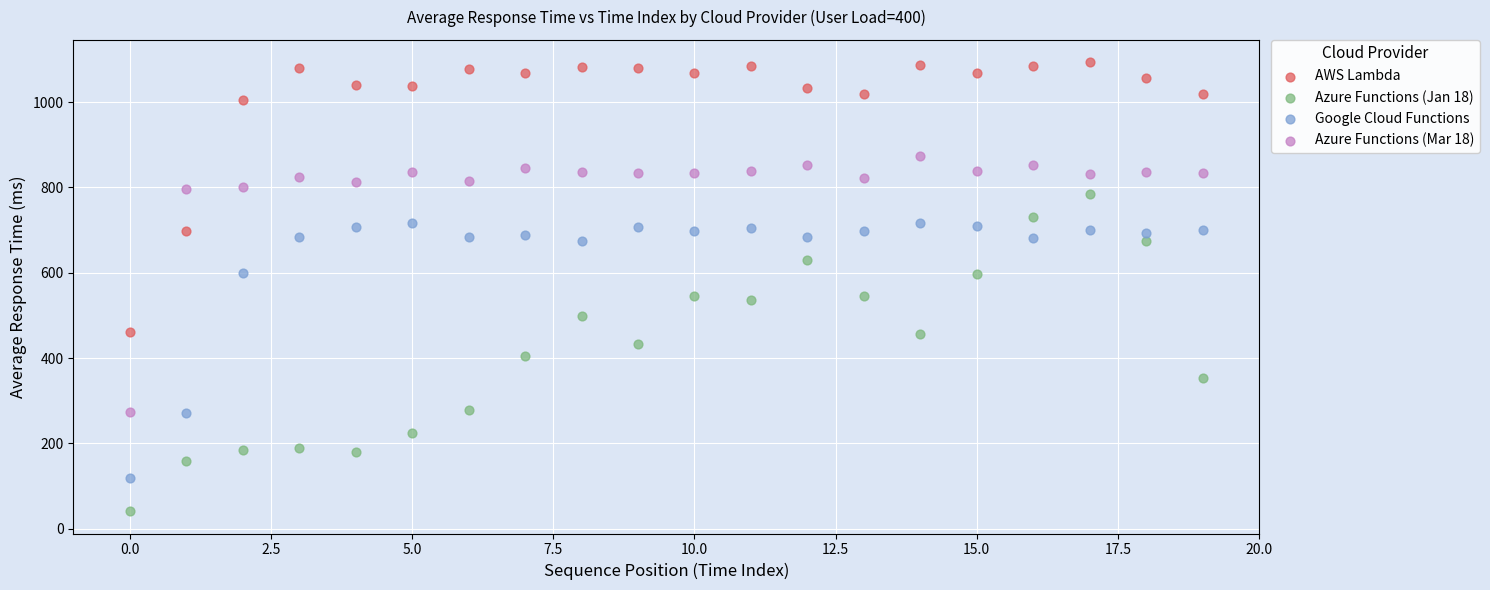

Which series has the largest Y range (max minus min)?

Azure Functions (Jan 18)